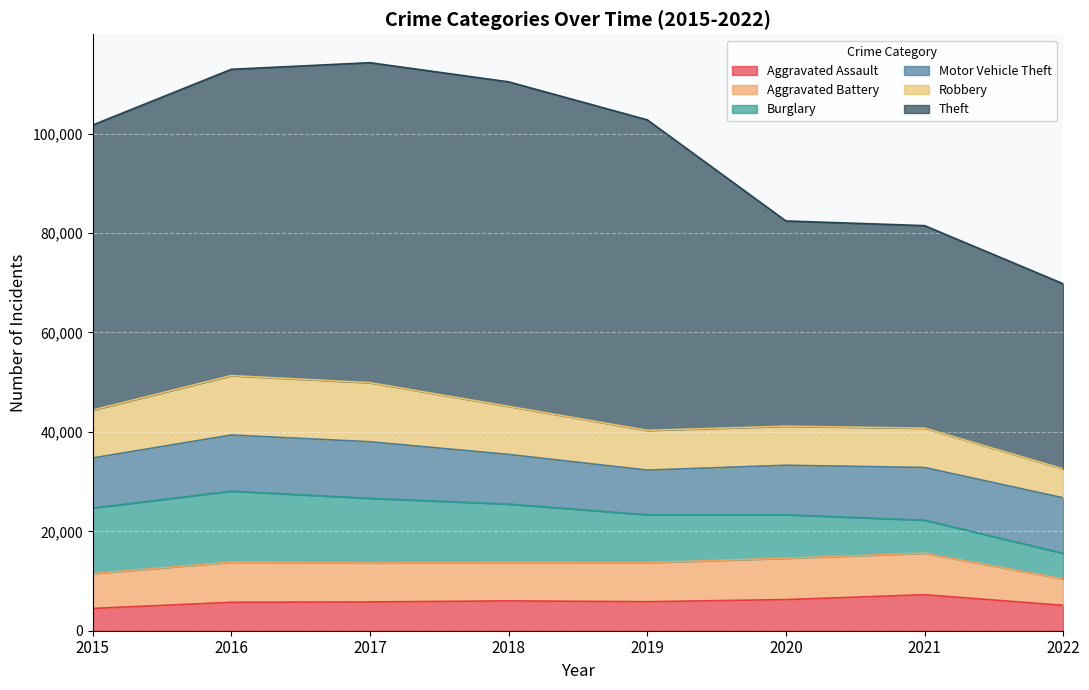

What are all the series names shown in the legend?

Aggravated Assault, Aggravated Battery, Burglary, Motor Vehicle Theft, Robbery, Theft